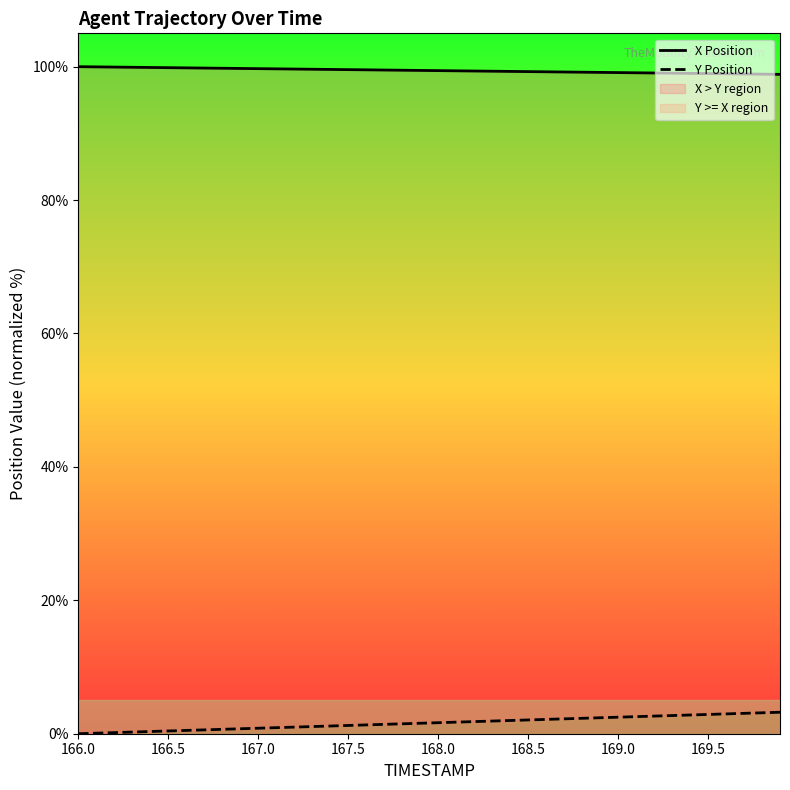

True or false: Y Position has more than 0 points higher than both neighbors.

False